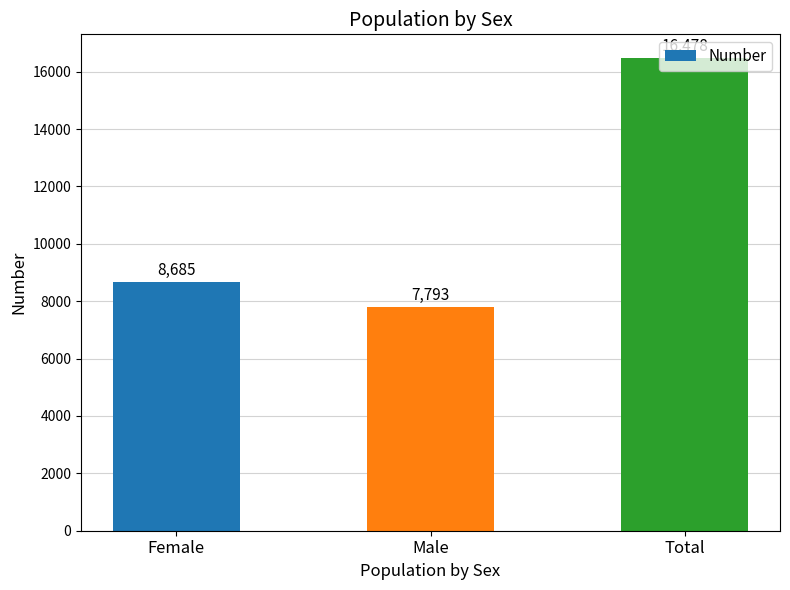

What is the value of the 2nd bar from the left?

7793